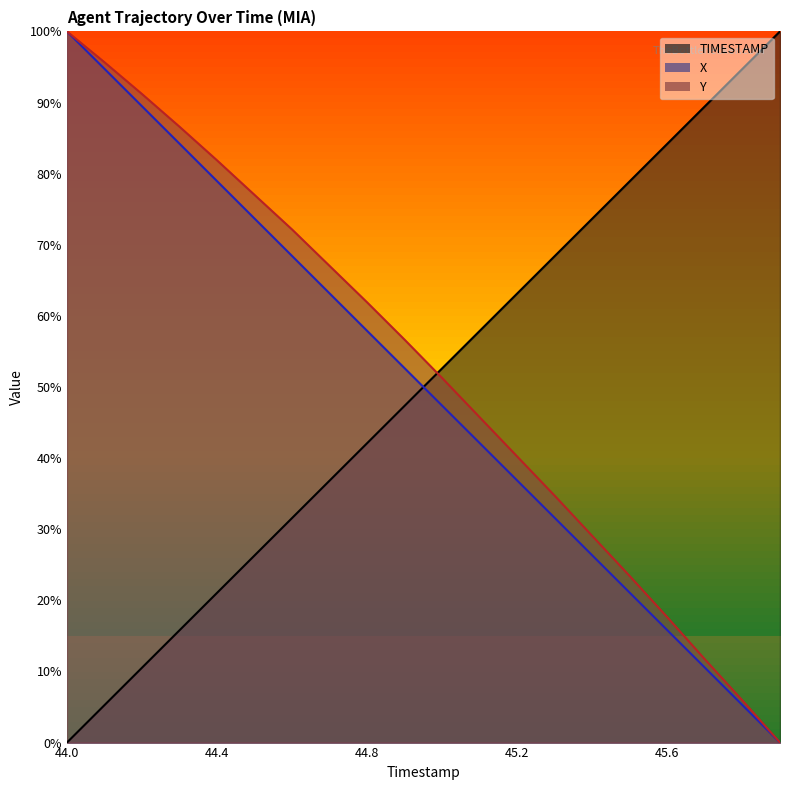

At how many categories does at least one series exceed 18?

20